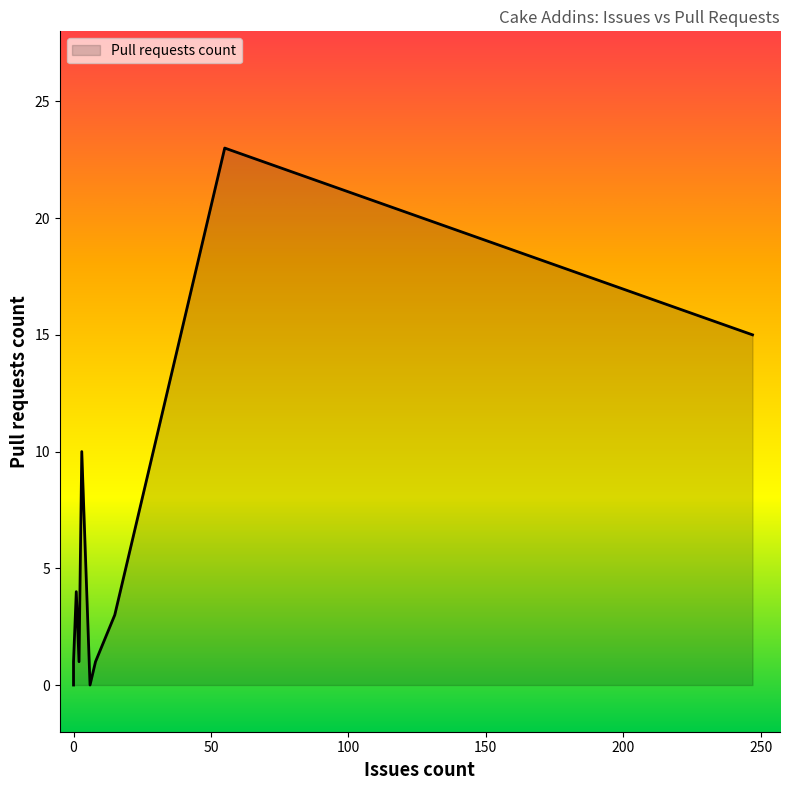

How many lines are shown in the chart?

1